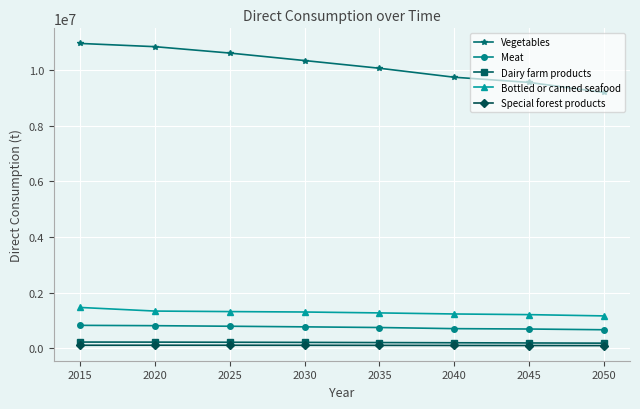

The Bottled or canned seafood series shows 1886927.0 at 2040. True or false?

False